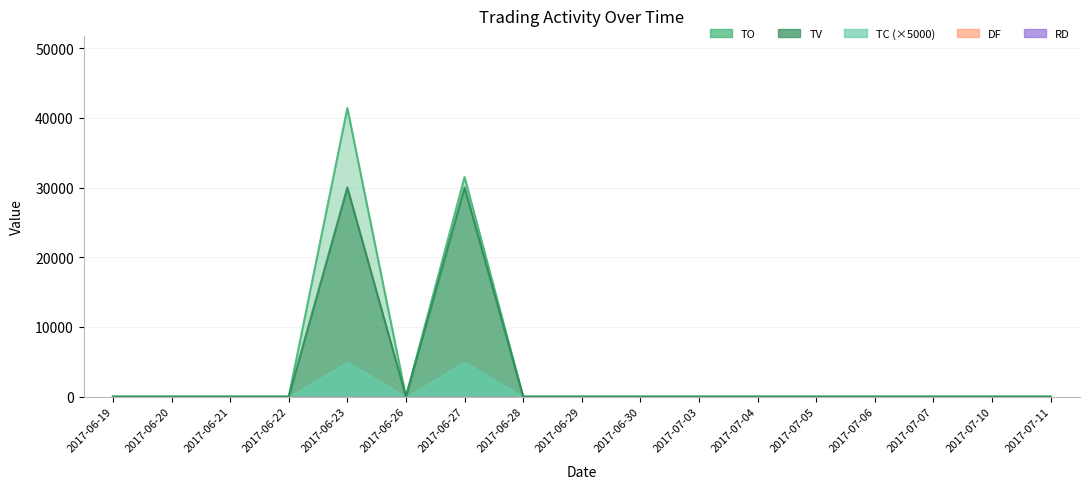

Is it true that TV equals -13837 at 2017-07-11?

False